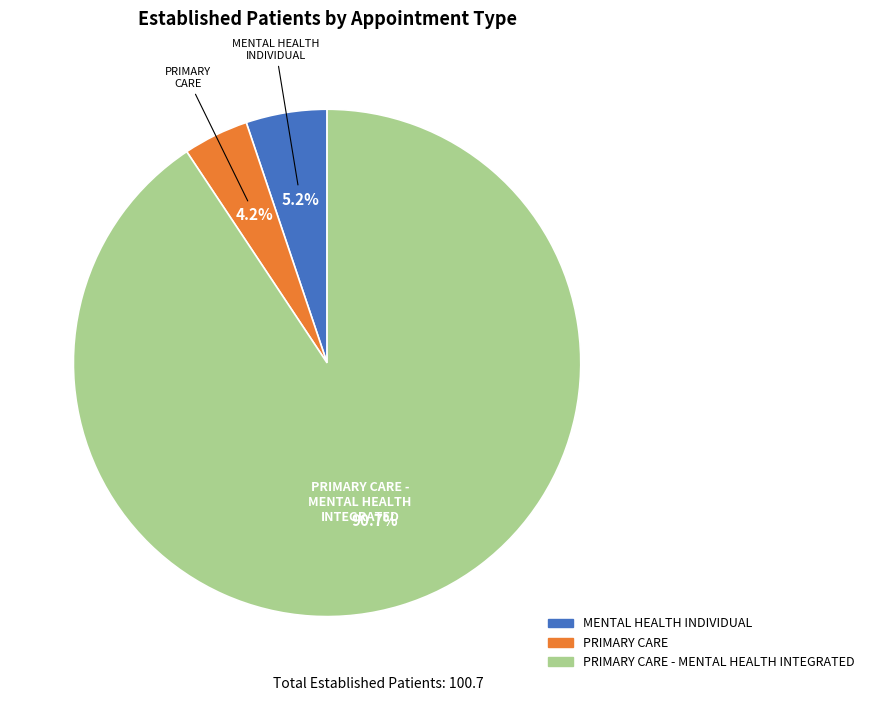

Rank the categories by value from lowest to highest.

PRIMARY CARE, MENTAL HEALTH INDIVIDUAL, PRIMARY CARE - MENTAL HEALTH INTEGRATED